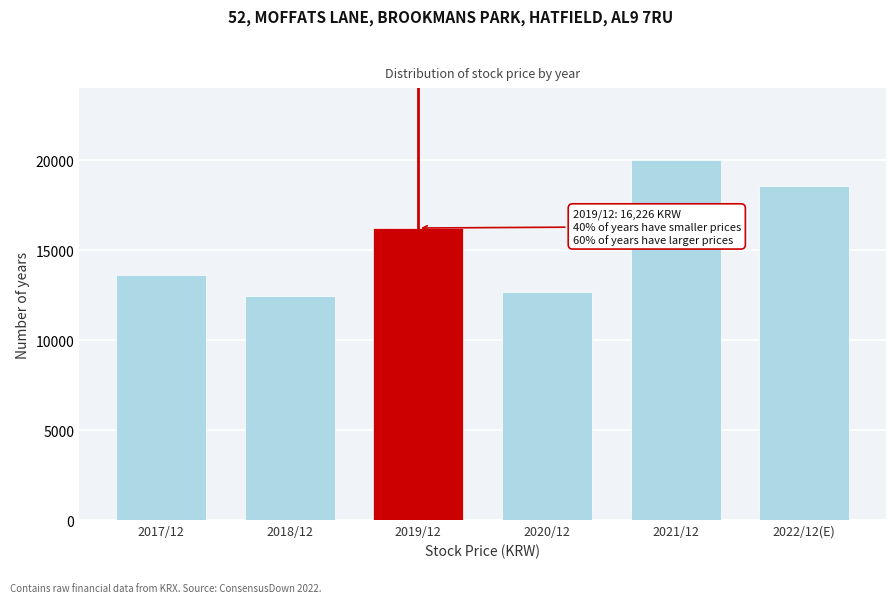

Reading left to right, transcribe all the data shown in this chart.

2017/12=13627	2018/12=12425	2019/12=16226	2020/12=12650	2021/12=20000	2022/12(E)=18550